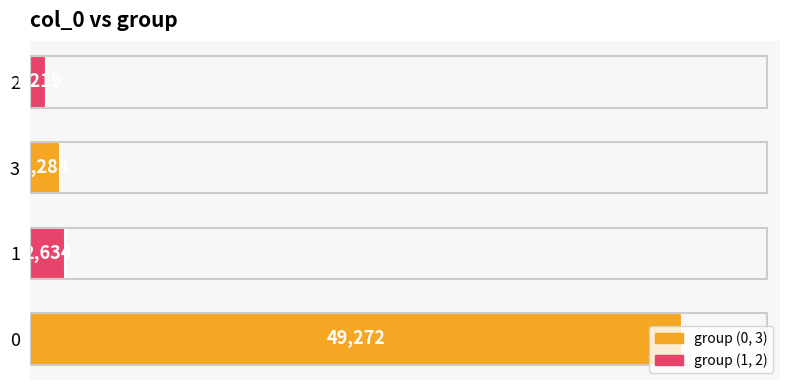

The chart shows a value of 33980 at 0. True or false?

False